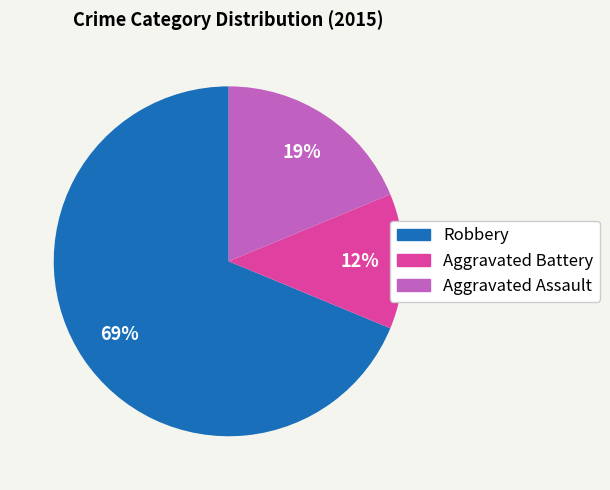

Does any single category account for the majority?

Yes